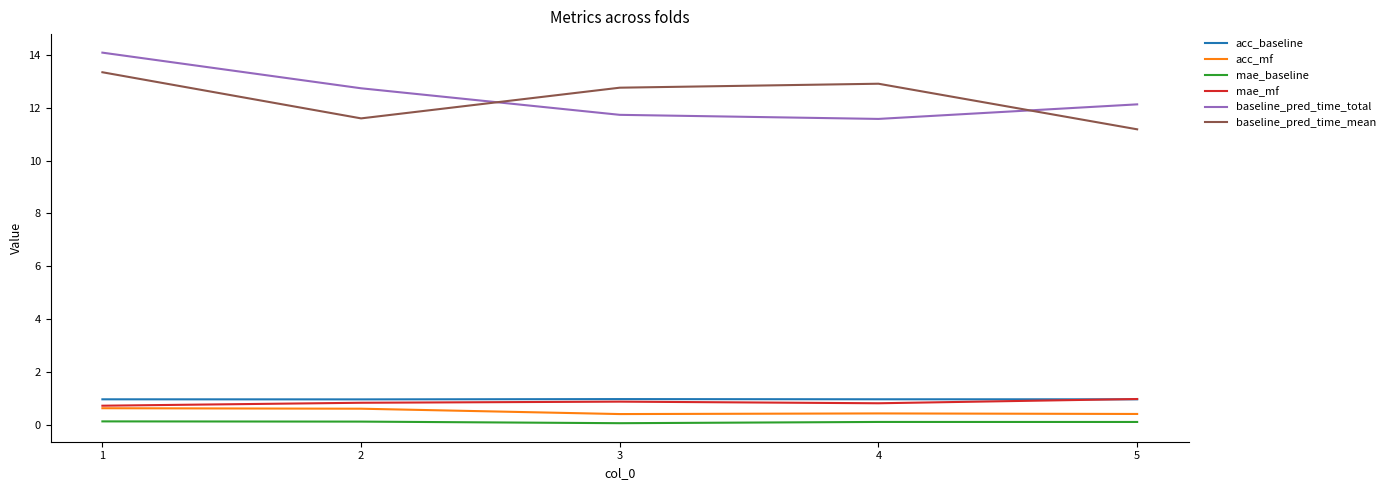

True or false: mae_mf and mae_baseline intersect in this chart.

False